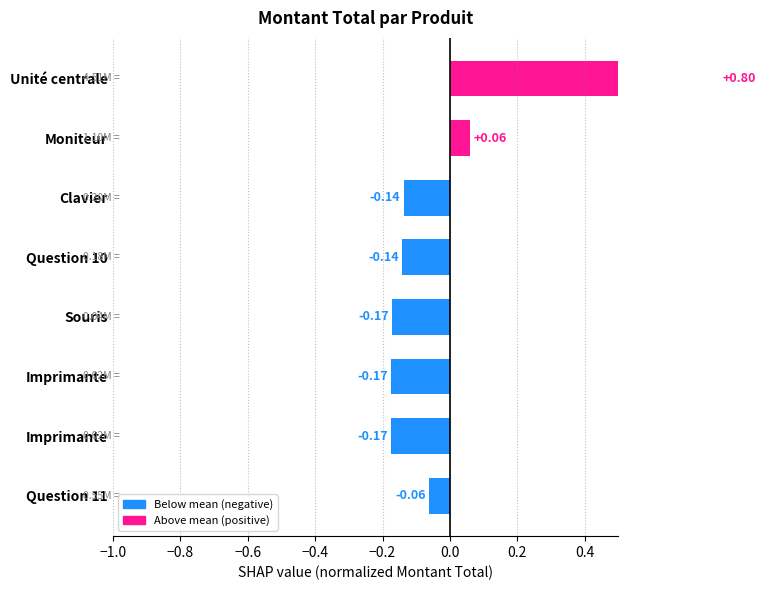

Count the number of values greater than 0.

2